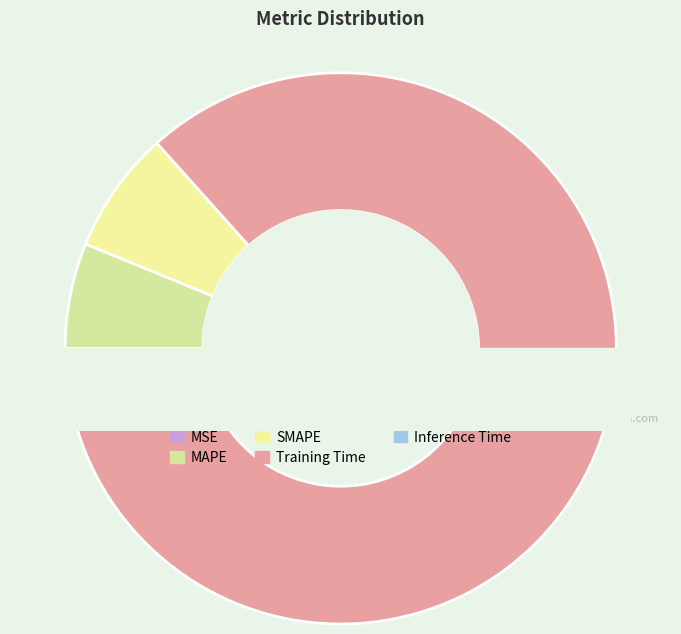

Which slice represents more than half of the pie?

Training Time